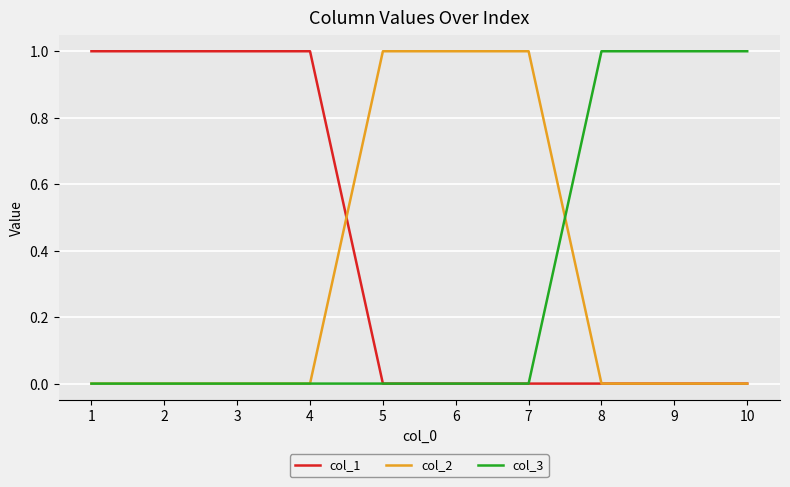

True or false: col_3 has a value of 0 at 4.

True